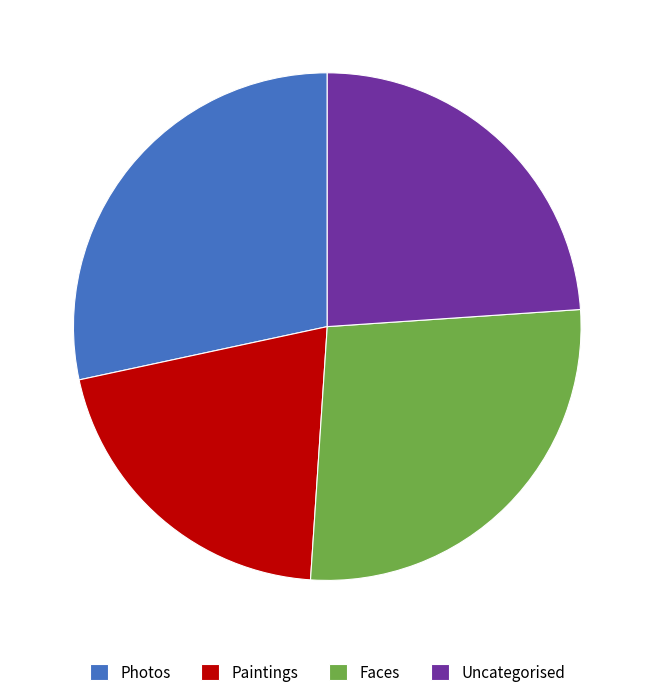

The Faces slice represents 27% of the pie. True or false?

True